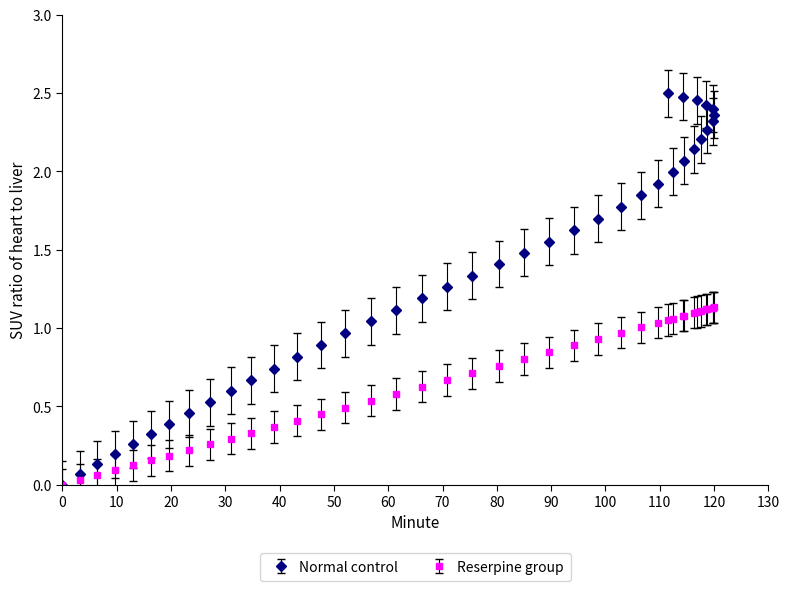

Which series has the widest spread of values?

Normal control